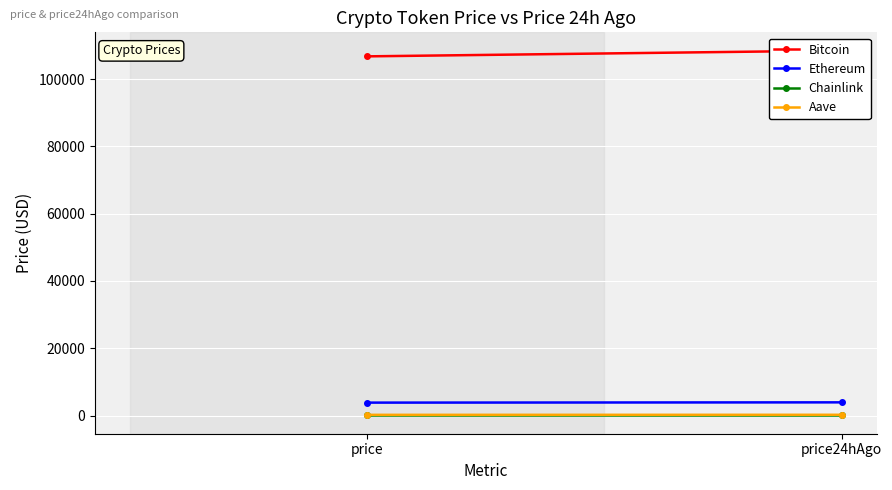

What is the total value across all series at price?

110801.8